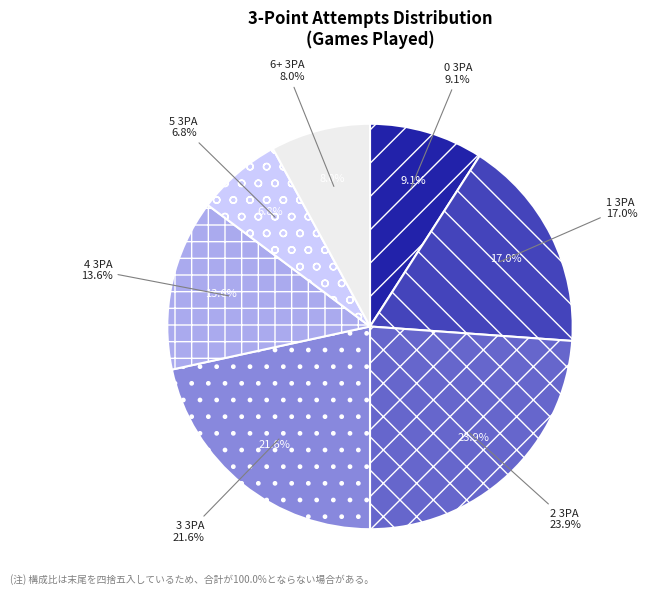

To the nearest percent, what is the average slice percentage?

14%